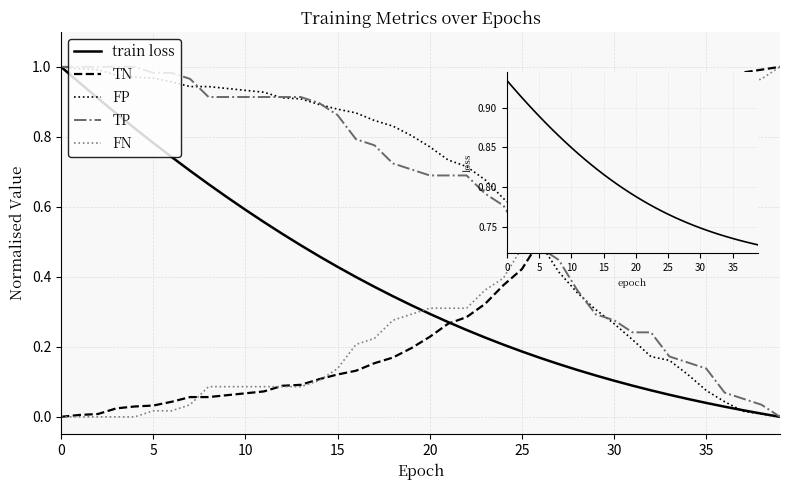

True or false: FN and TP cross at least once.

True